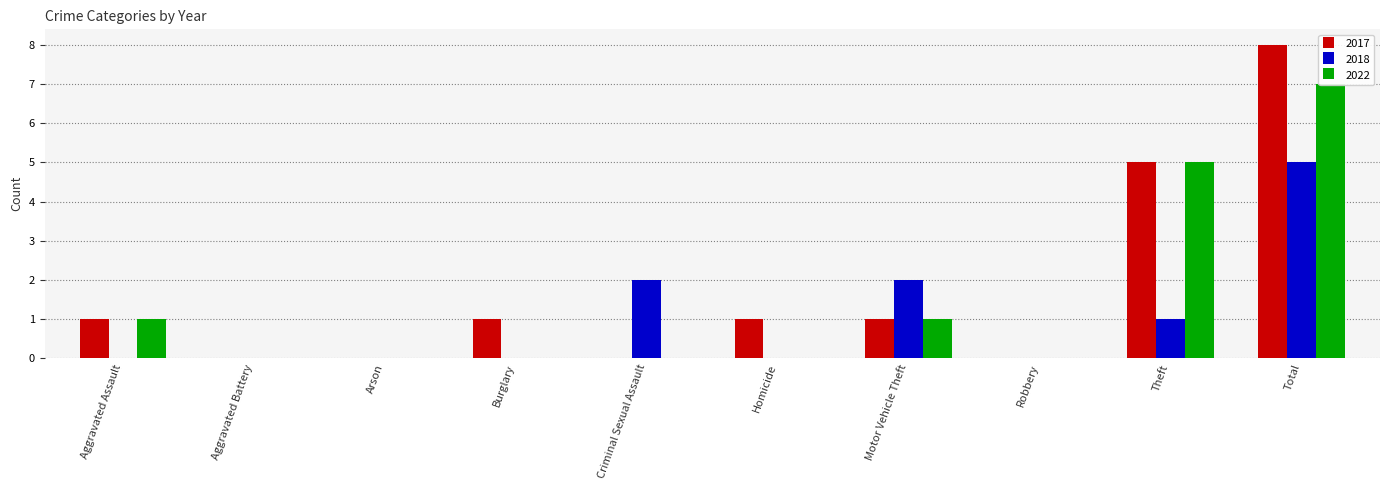

List the series in order of their overall mean, lowest first.

2018, 2022, 2017